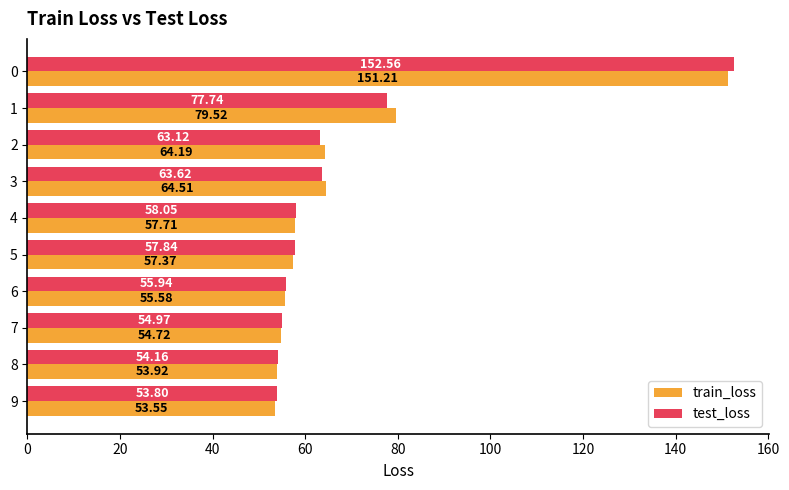

Which series changed the most between 0 and 3?

test_loss